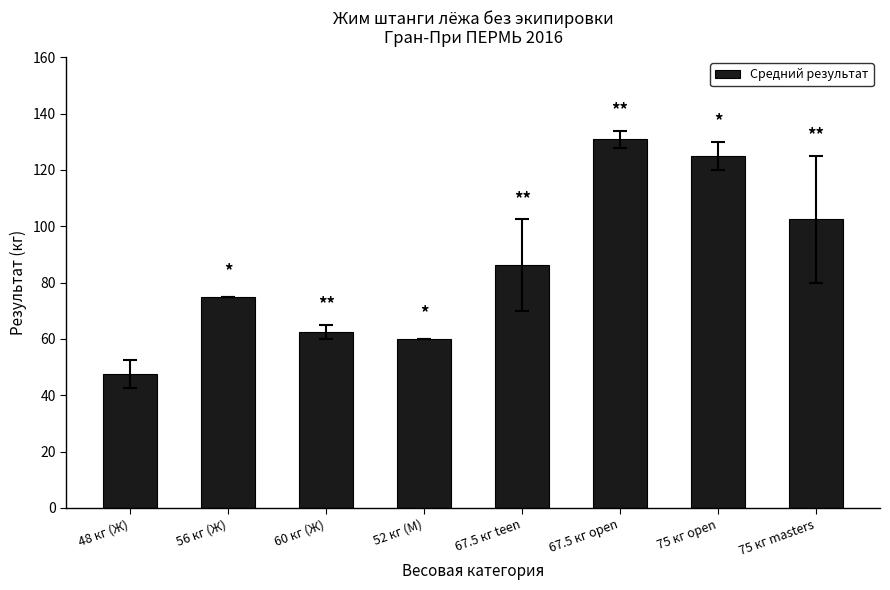

What is the approximate value at 60 кг (Ж)?

62.5